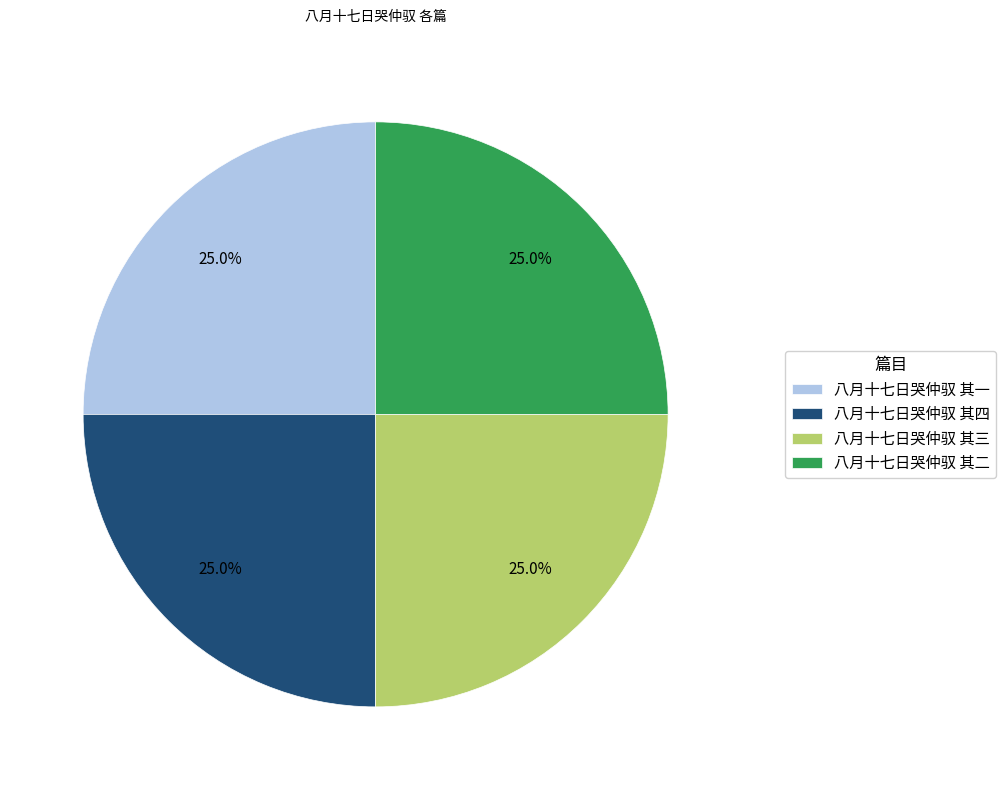

Count the number of slices in the pie.

4